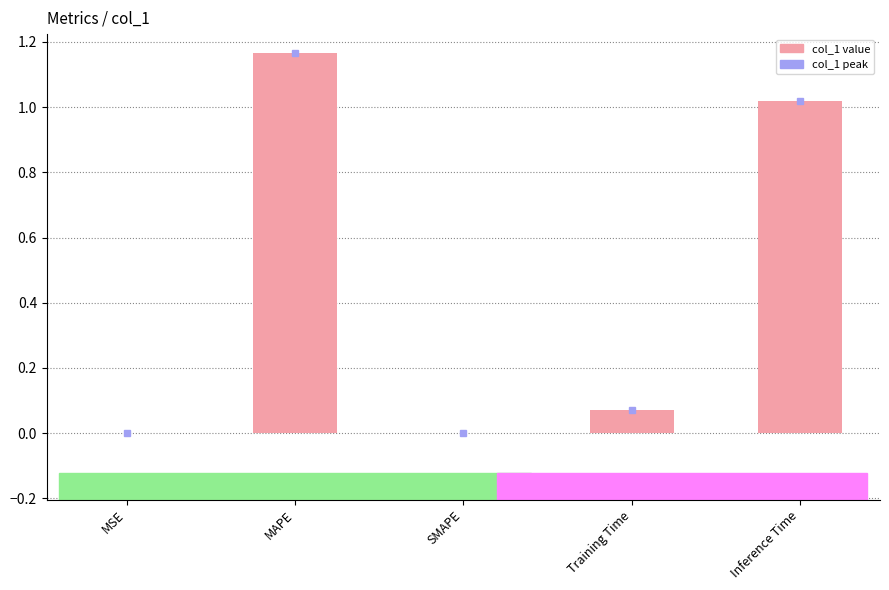

At which category does the chart reach its peak across all series?

MAPE